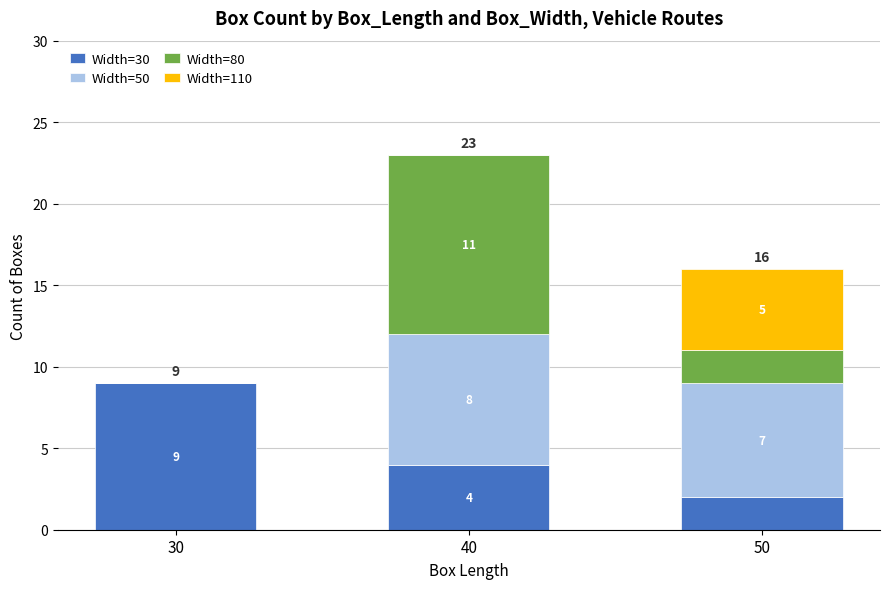

Count the Width=30 values in the range 2 to 9.

3